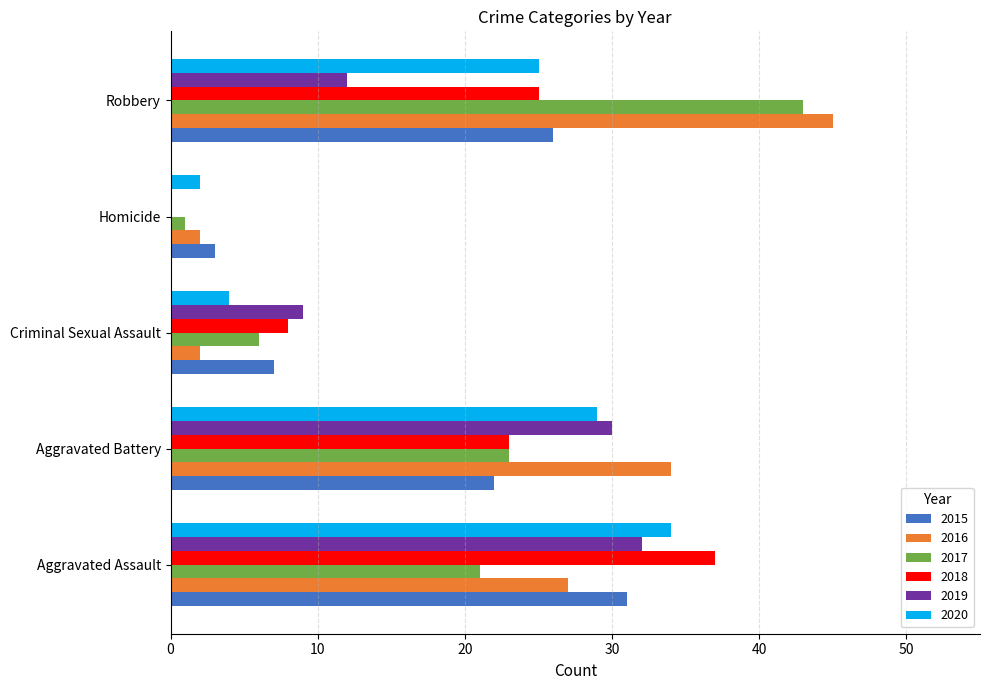

Which series has the largest total across all categories?

2016